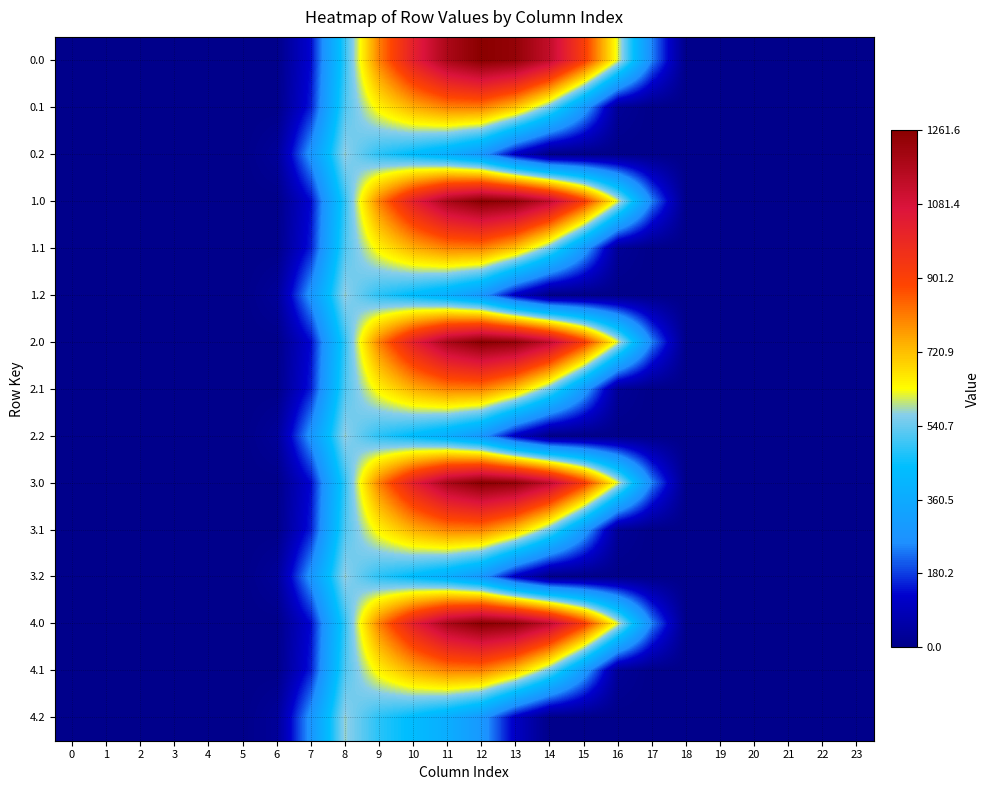

Which series has the largest range (max minus min)?

row_0